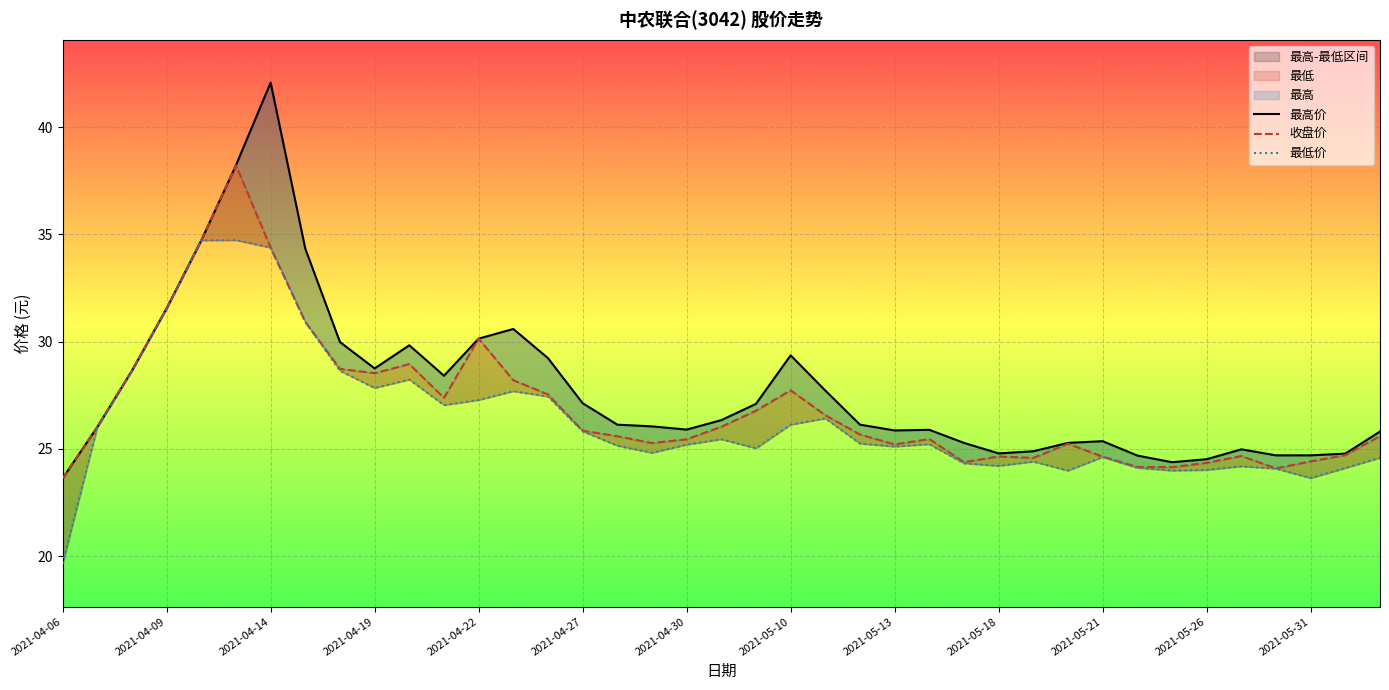

What is the total value across all series at 13?

86.5